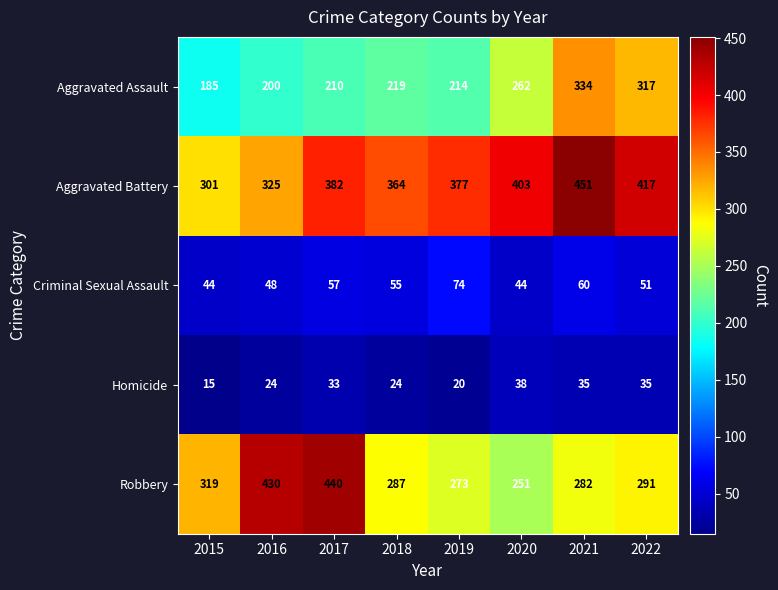

What is the difference between the highest and lowest values at 2019?

357